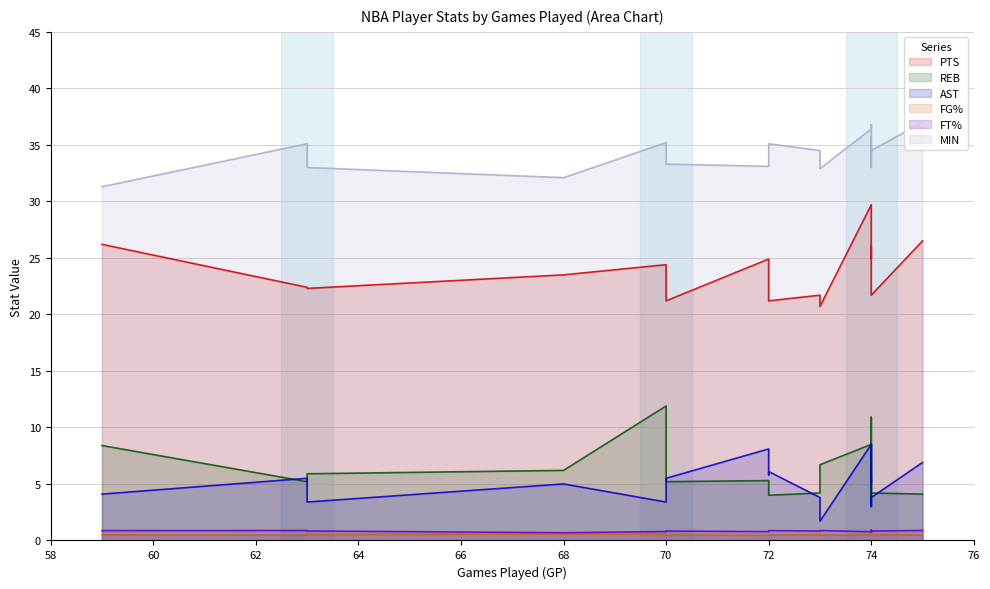

What is the lowest value of the PTS series?

20.7